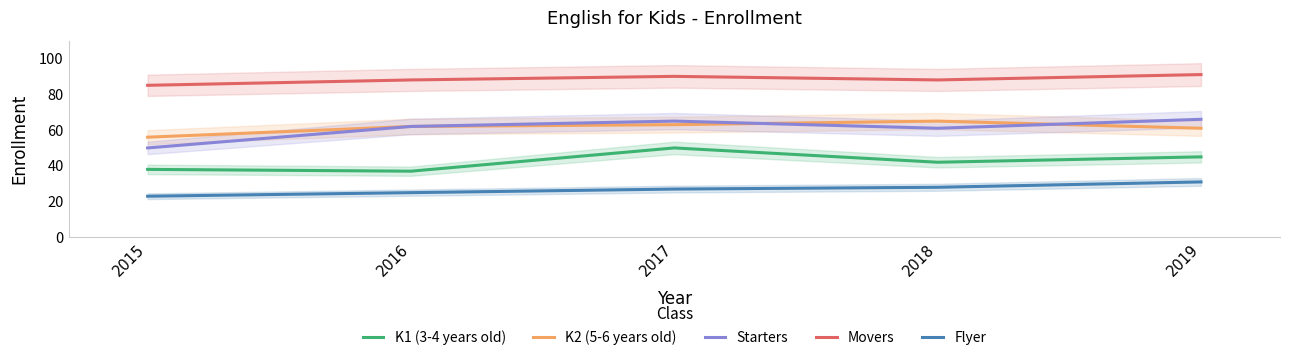

The K2 (5-6 years old) series shows 104 at 2017. True or false?

False